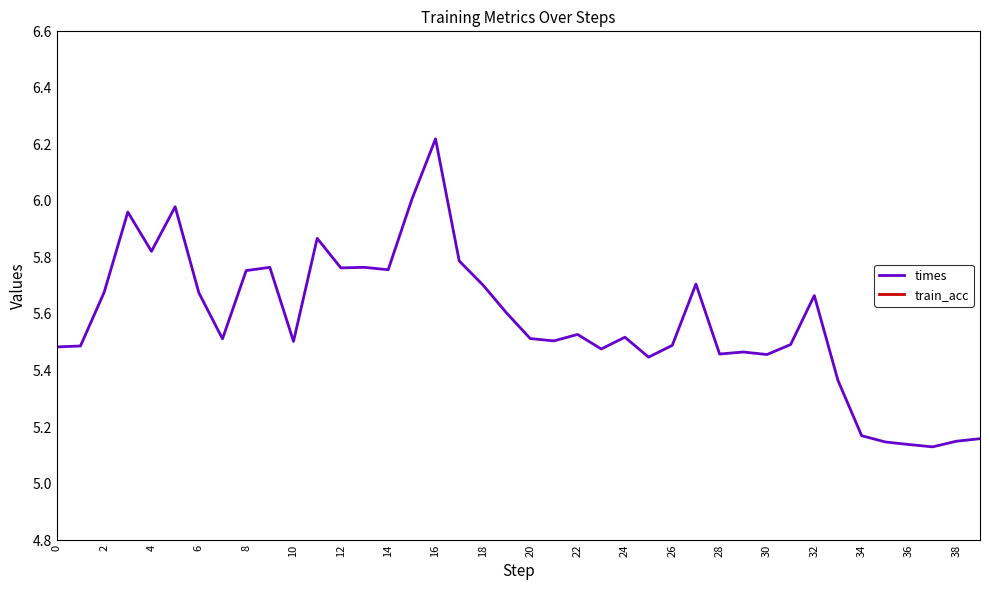

How many series are shown in this chart?

2